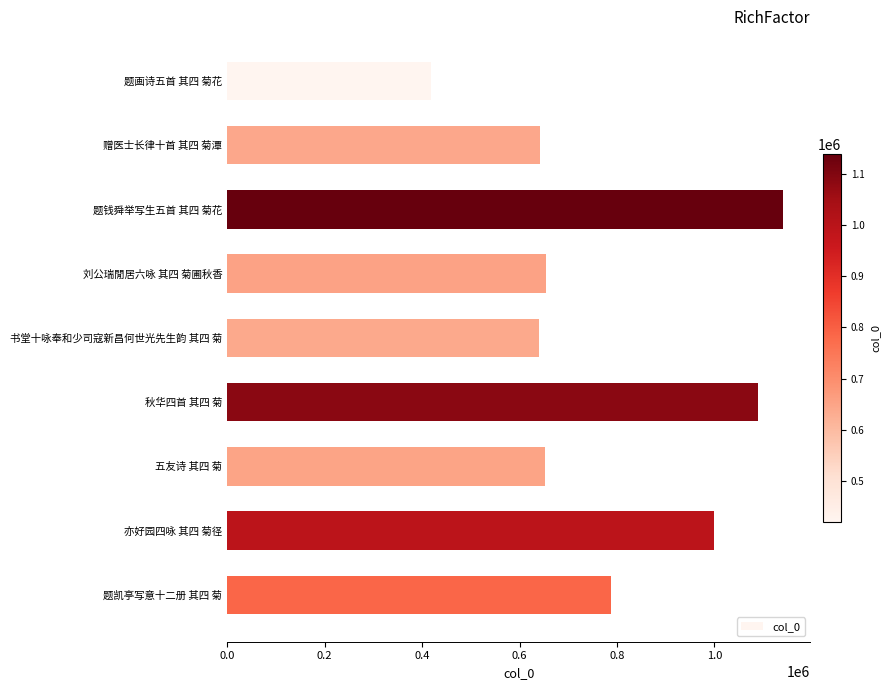

What is the change in value from 秋华四首 其四 菊 to 亦好园四咏 其四 菊径?

-89969